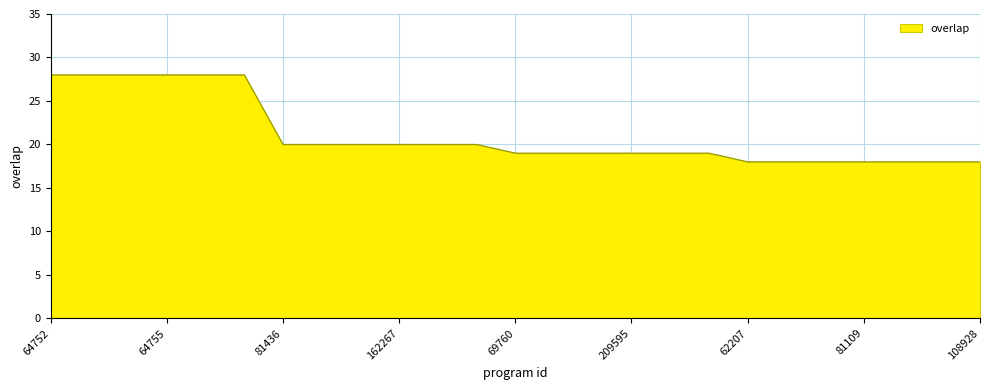

What is the smallest value displayed?

18